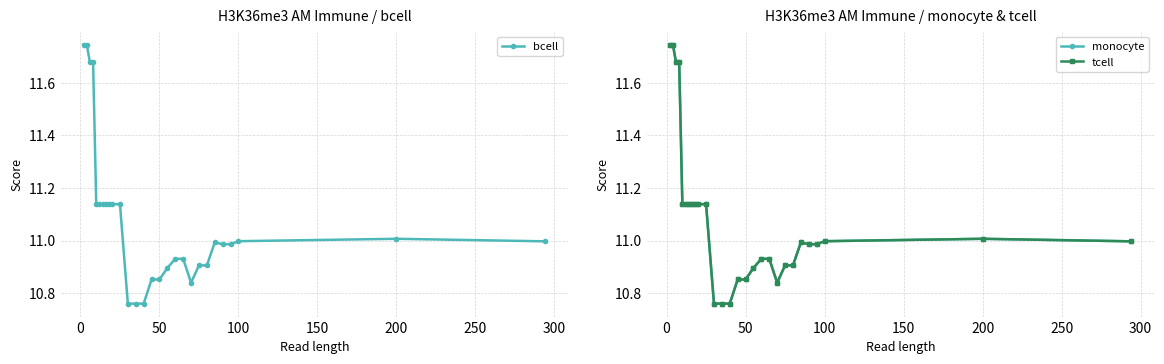

True or false: monocyte and tcell intersect in this chart.

False